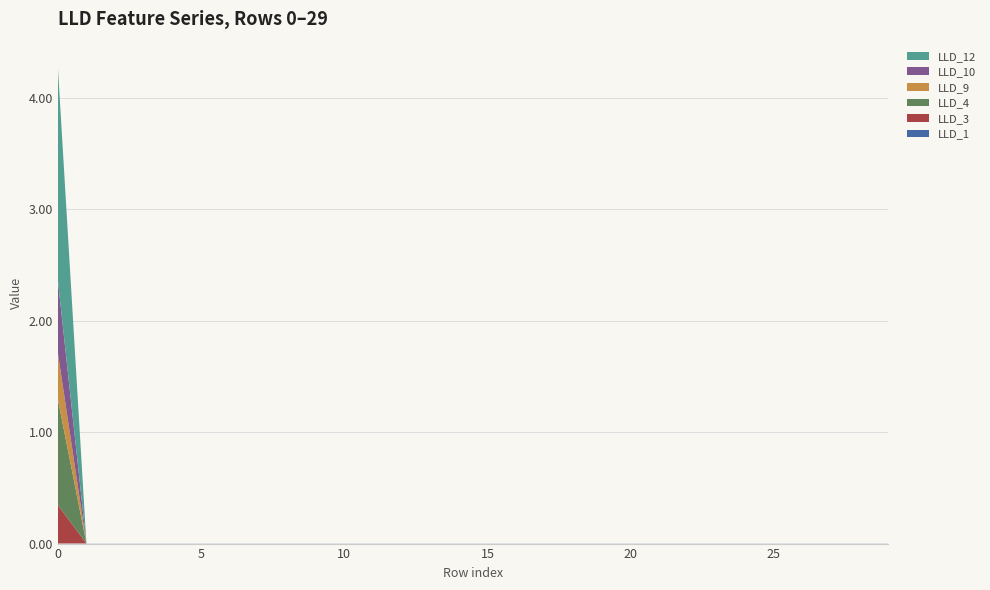

Reading left to right, list all the values displayed in this chart.

LLD_1: 0=0.0	1=0.0	2=0.0	3=0.0	4=0.0	5=0.0	6=0.0	7=0.0	8=0.0	9=0.0	10=0.0	11=0.0	12=0.0	13=0.0	14=0.0	15=0.0	16=0.0	17=0.0	18=0.0	19=0.0	20=0.0	21=0.0	22=0.0	23=0.0	24=0.0	25=0.0	26=0.0	27=0.0	28=0.0	29=0.0
LLD_3: 0=0.3	1=0.0	2=0.0	3=0.0	4=0.0	5=0.0	6=0.0	7=0.0	8=0.0	9=0.0	10=0.0	11=0.0	12=0.0	13=0.0	14=0.0	15=0.0	16=0.0	17=0.0	18=0.0	19=0.0	20=0.0	21=0.0	22=0.0	23=0.0	24=0.0	25=0.0	26=0.0	27=0.0	28=0.0	29=0.0
LLD_4: 0=0.9	1=0.0	2=0.0	3=0.0	4=0.0	5=0.0	6=0.0	7=0.0	8=0.0	9=0.0	10=0.0	11=0.0	12=0.0	13=0.0	14=0.0	15=0.0	16=0.0	17=0.0	18=0.0	19=0.0	20=0.0	21=0.0	22=0.0	23=0.0	24=0.0	25=0.0	26=0.0	27=0.0	28=0.0	29=0.0
LLD_9: 0=0.4	1=0.0	2=0.0	3=0.0	4=0.0	5=0.0	6=0.0	7=0.0	8=0.0	9=0.0	10=0.0	11=0.0	12=0.0	13=0.0	14=0.0	15=0.0	16=0.0	17=0.0	18=0.0	19=0.0	20=0.0	21=0.0	22=0.0	23=0.0	24=0.0	25=0.0	26=0.0	27=0.0	28=0.0	29=0.0
LLD_10: 0=0.7	1=0.0	2=0.0	3=0.0	4=0.0	5=0.0	6=0.0	7=0.0	8=0.0	9=0.0	10=0.0	11=0.0	12=0.0	13=0.0	14=0.0	15=0.0	16=0.0	17=0.0	18=0.0	19=0.0	20=0.0	21=0.0	22=0.0	23=0.0	24=0.0	25=0.0	26=0.0	27=0.0	28=0.0	29=0.0
LLD_12: 0=1.9	1=0.0	2=0.0	3=0.0	4=0.0	5=0.0	6=0.0	7=0.0	8=0.0	9=0.0	10=0.0	11=0.0	12=0.0	13=0.0	14=0.0	15=0.0	16=0.0	17=0.0	18=0.0	19=0.0	20=0.0	21=0.0	22=0.0	23=0.0	24=0.0	25=0.0	26=0.0	27=0.0	28=0.0	29=0.0